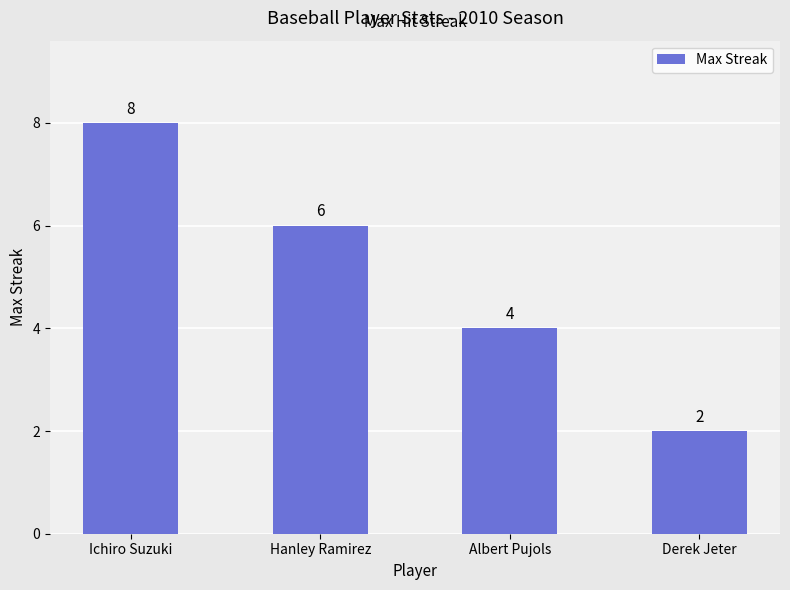

Reading left to right, list all the values displayed in this chart.

Ichiro Suzuki=8	Hanley Ramirez=6	Albert Pujols=4	Derek Jeter=2